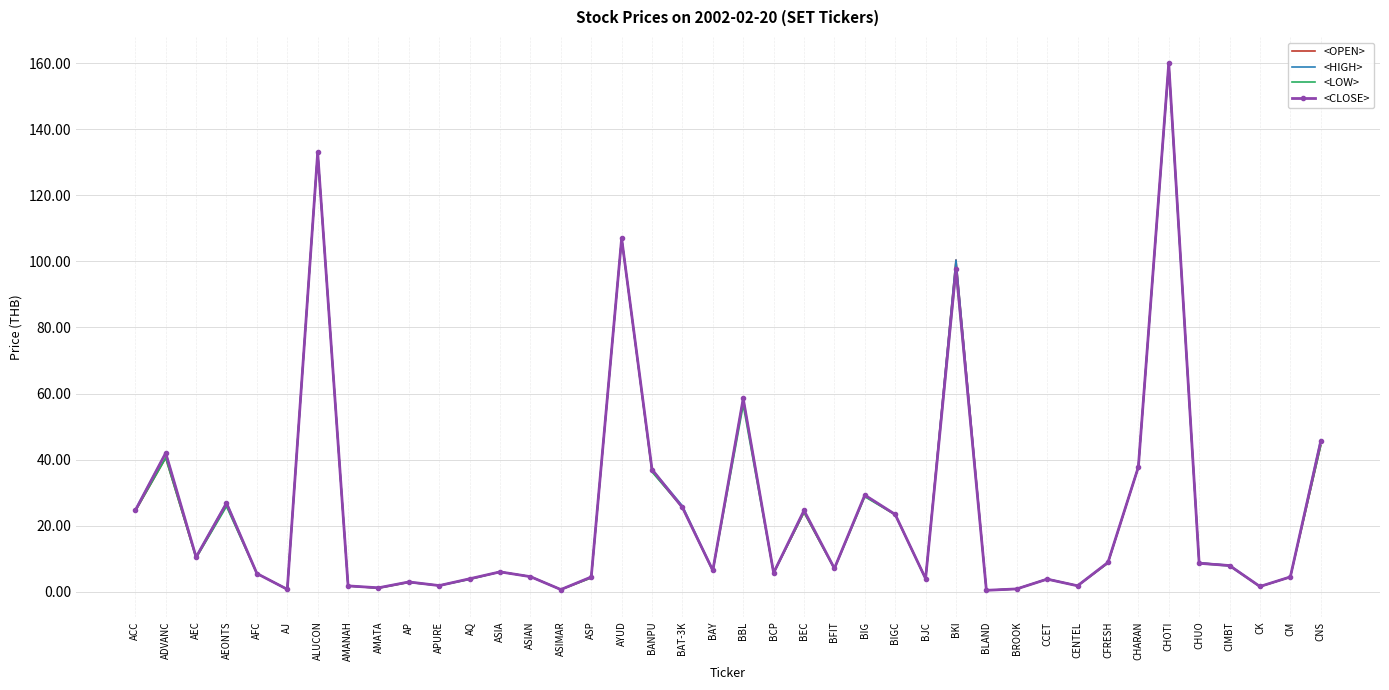

At which label is <CLOSE> closest to 80?

BKI